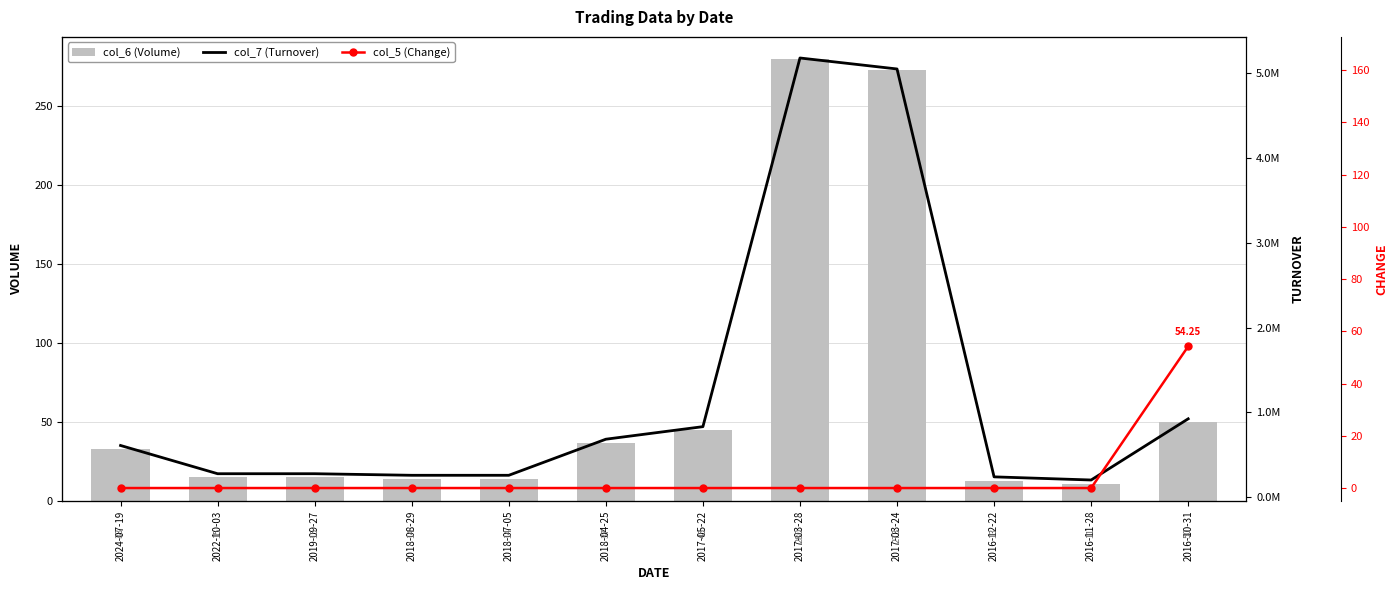

Reading left to right, what are all the values shown in this chart?

col_6 (Volume): 33.0	15.0	15.0	14.0	14.0	37.0	45.0	280.0	273.0	13.0	11.0	50.0
col_7 (Turnover): 610830.0	277650.0	277650.0	259140.0	259140.0	684870.0	832950.0	5182800.0	5053230.0	240630.0	203610.0	925500.0
col_5 (Change): 0.0	0.0	0.0	0.0	0.0	0.0	0.0	0.0	0.0	0.0	0.0	54.2